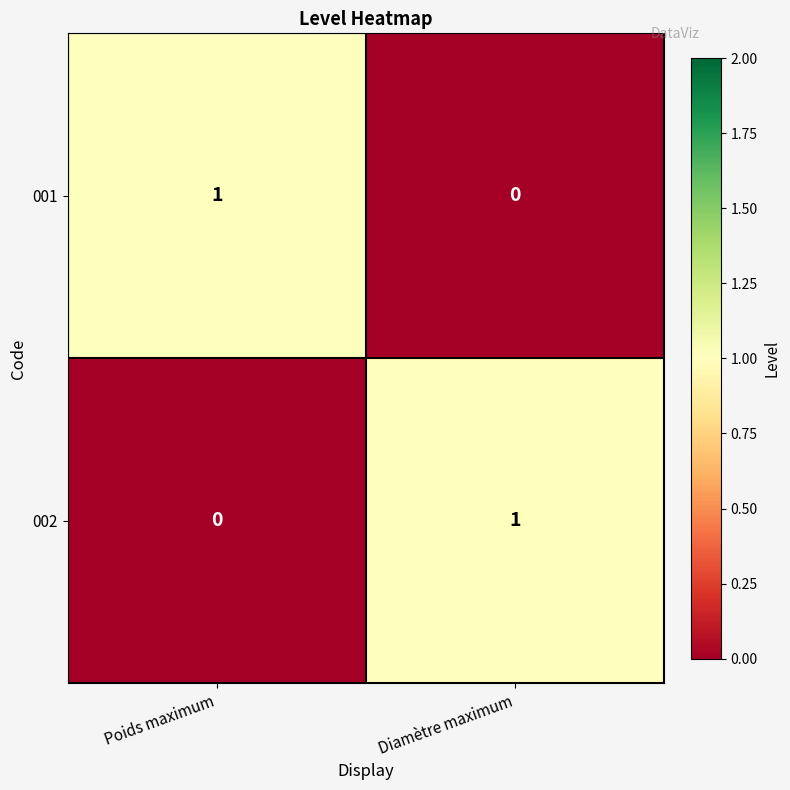

Is the value of 001 at Diamètre maximum greater than the value of 002 at Diamètre maximum?

No